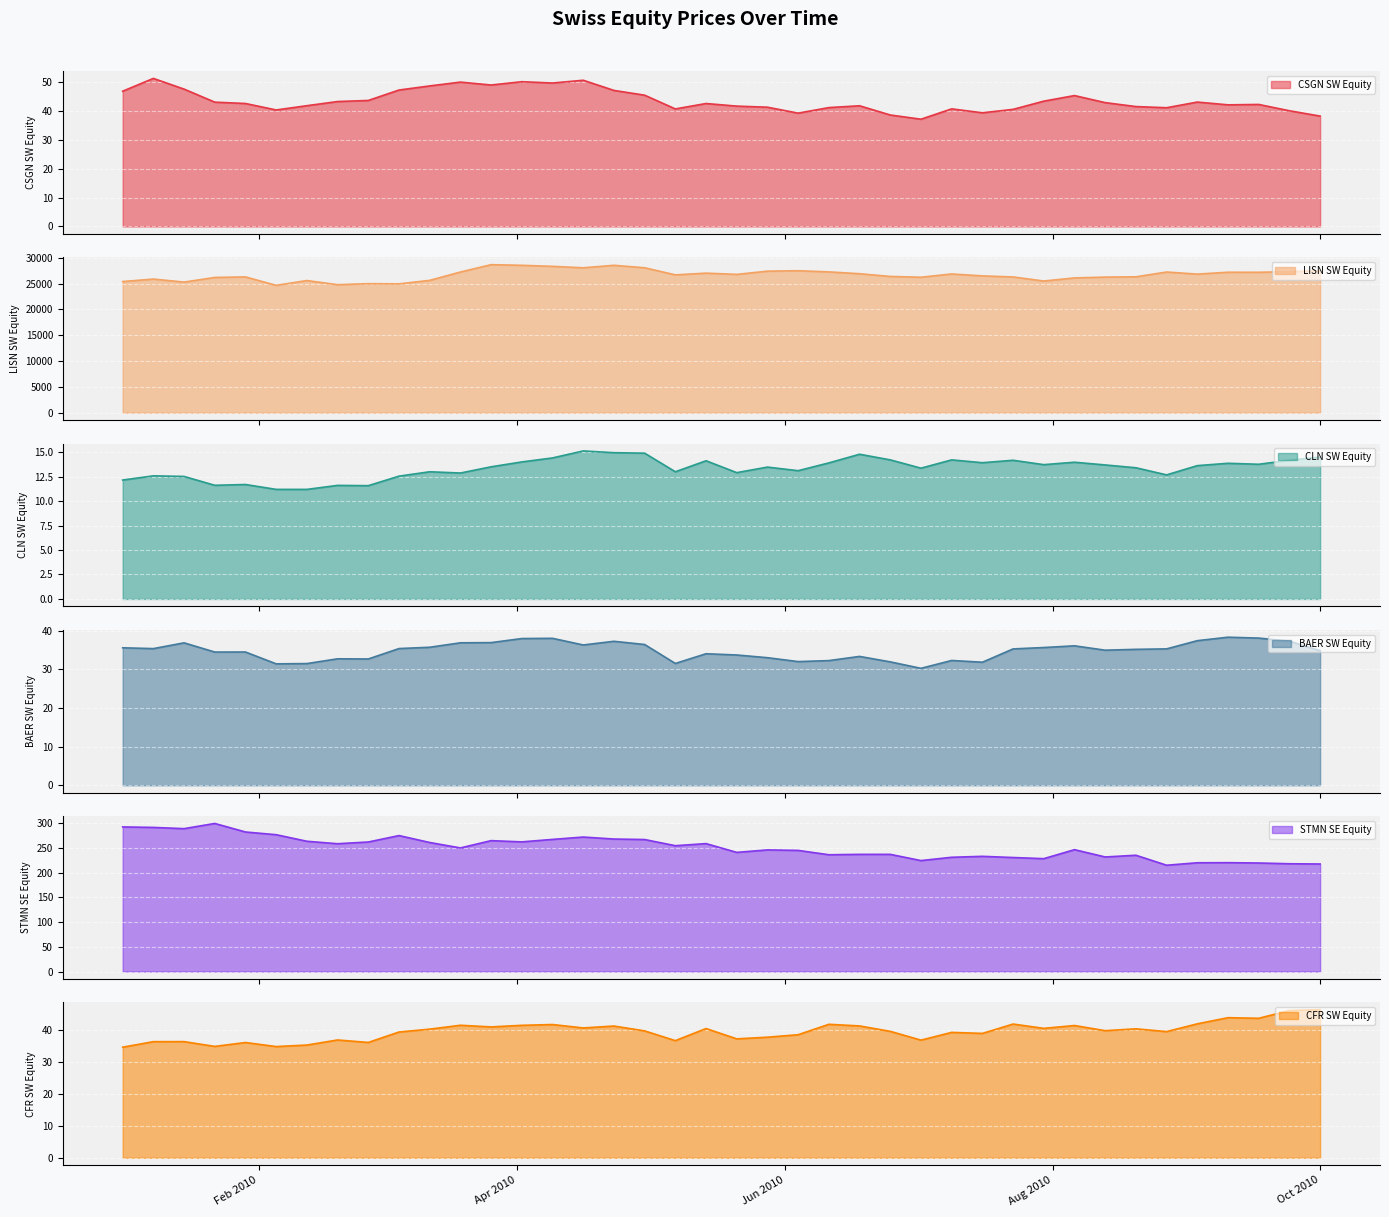

What is the difference between the maximum and minimum values in the BAER SW Equity series?

8.1